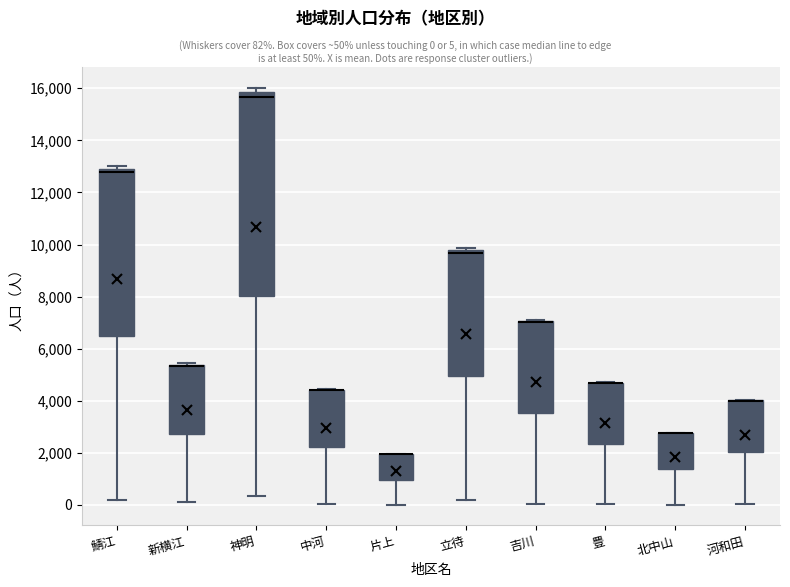

Where does the lower whisker of the box for 立待 end on the y-axis? The values are not printed on the chart, so give them approximately, as read against the axis.

200